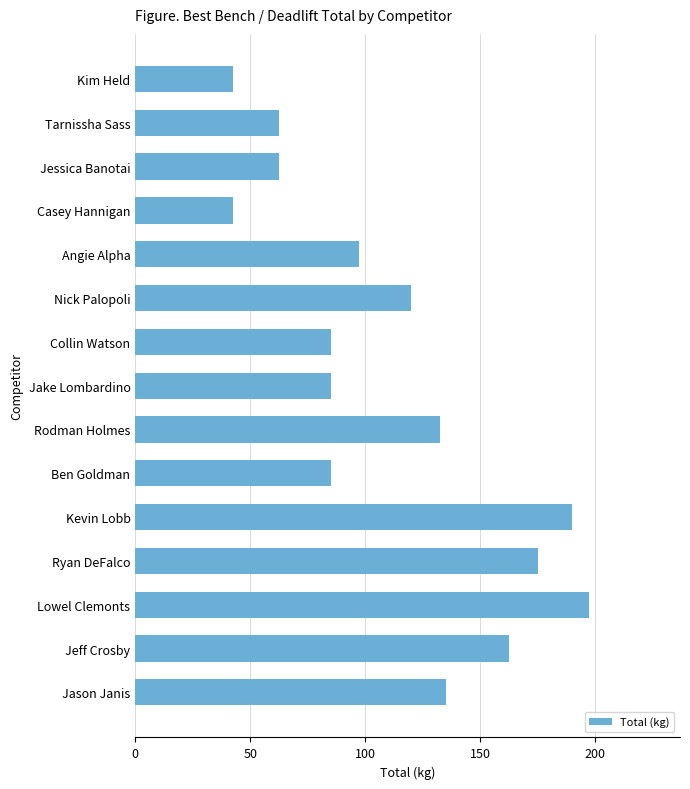

What is the value of the 4th bar from the top?

42.5